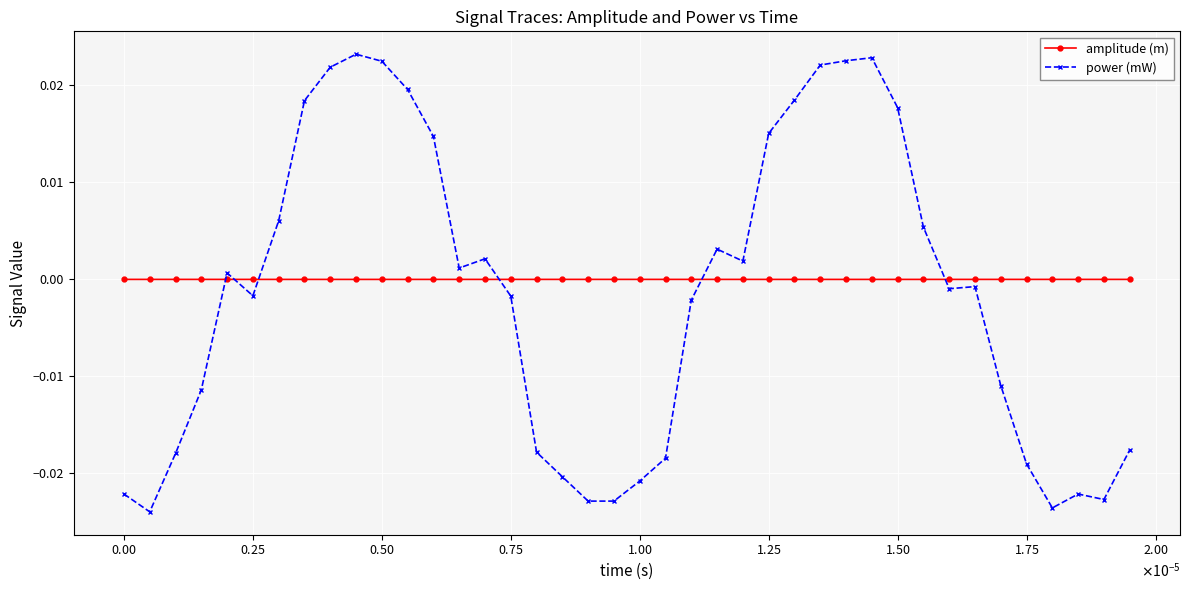

Which series has the widest spread of values?

power (mW)